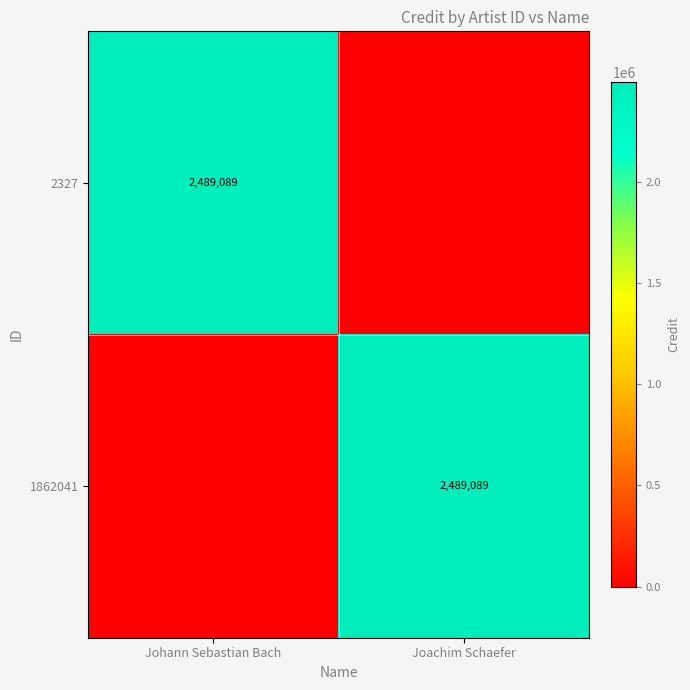

True or false: 1862041 has a value of 1331829 at Joachim Schaefer.

False